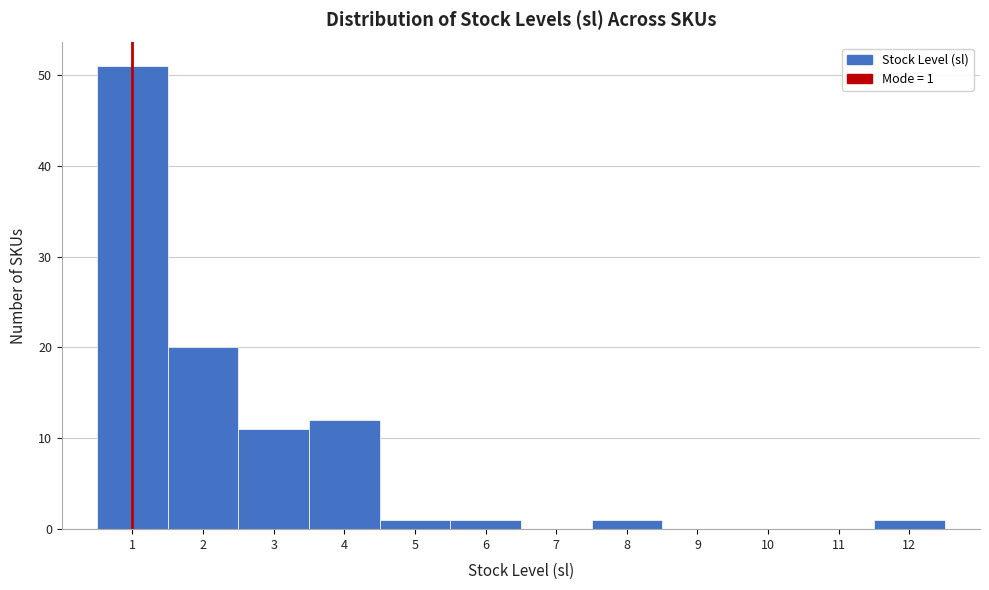

Which range on the x-axis has the tallest bar?

0.5 to 1.5